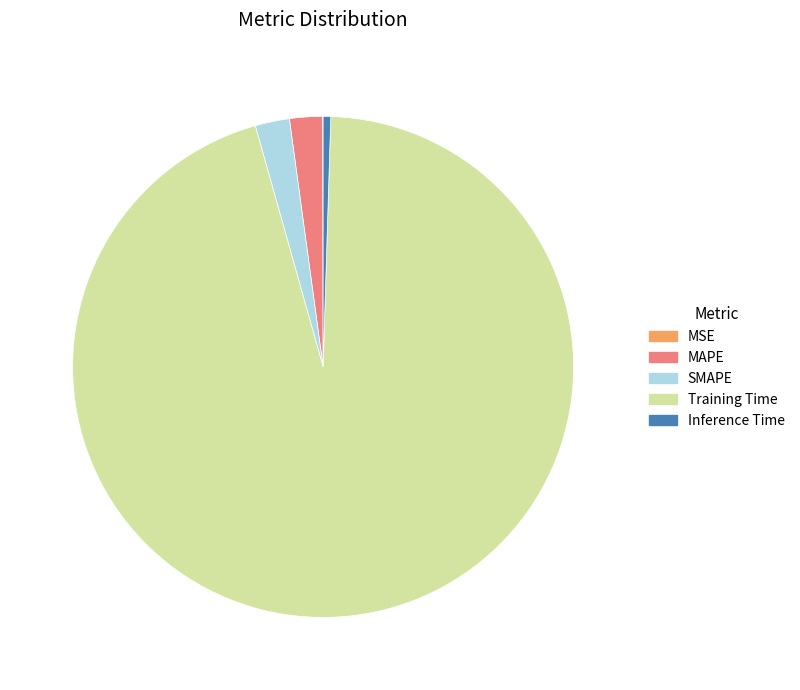

What is the largest slice in the pie chart?

Training Time